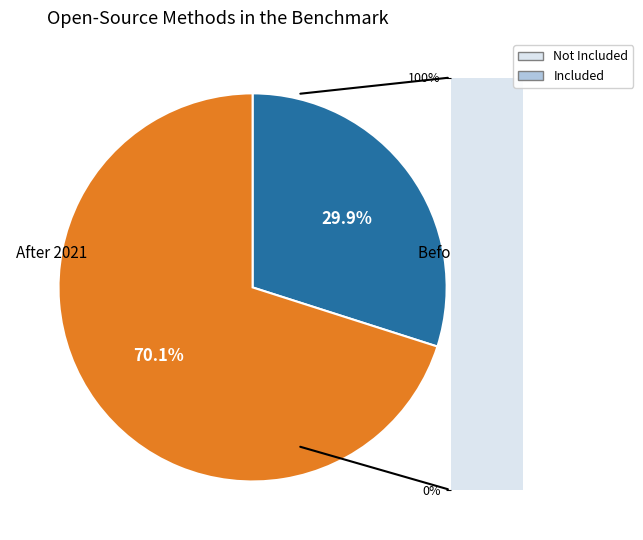

Is Before 2021 the majority of the pie?

No